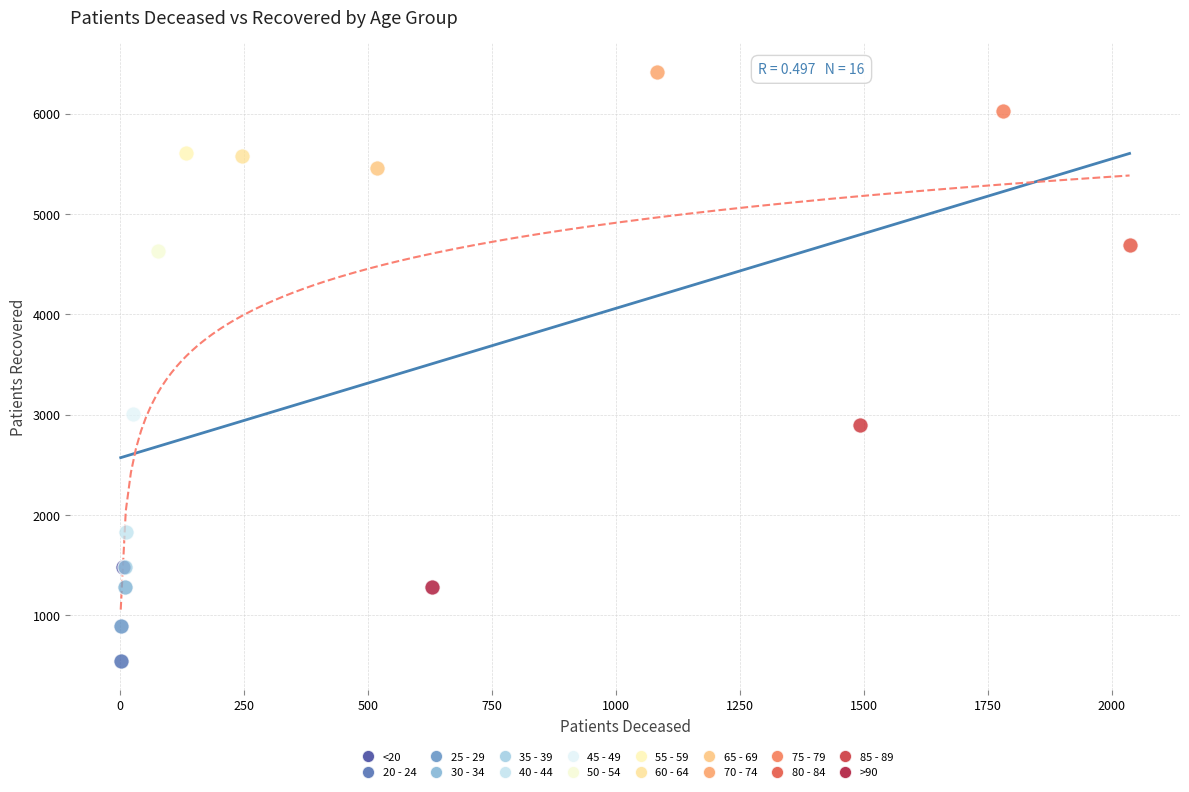

Which series contains the highest Y value?

70 - 74